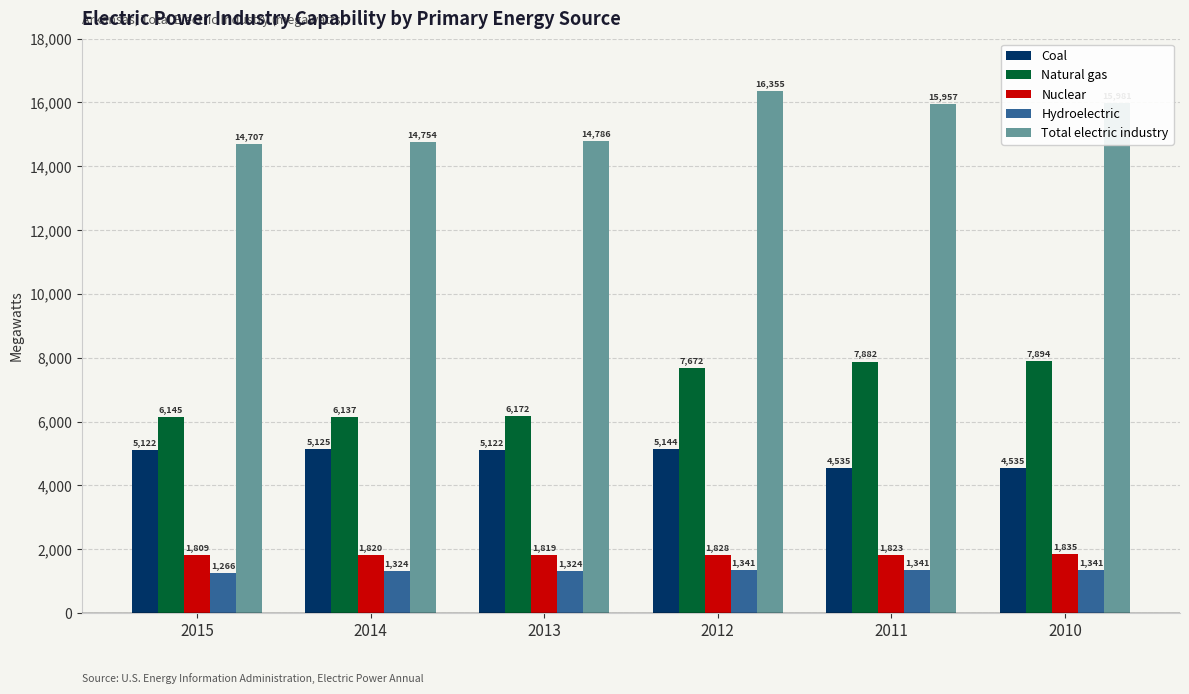

Which series has the largest range (max minus min)?

Natural gas